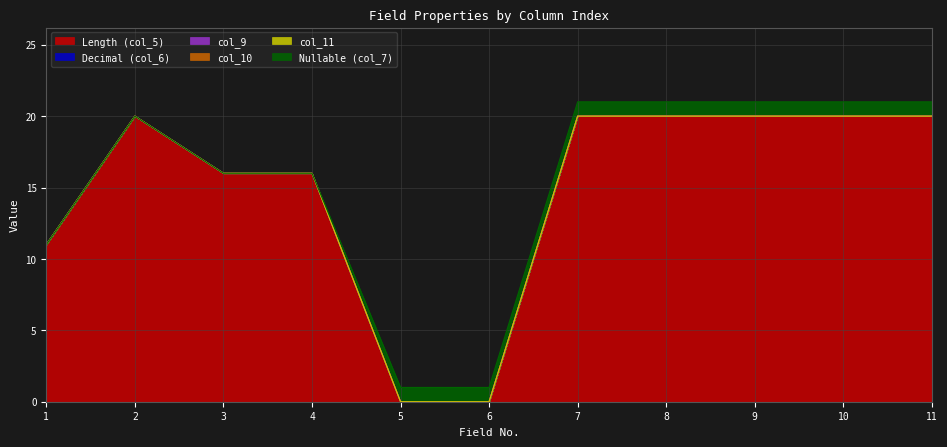

Which series has the largest range (max minus min)?

Length (col_5)